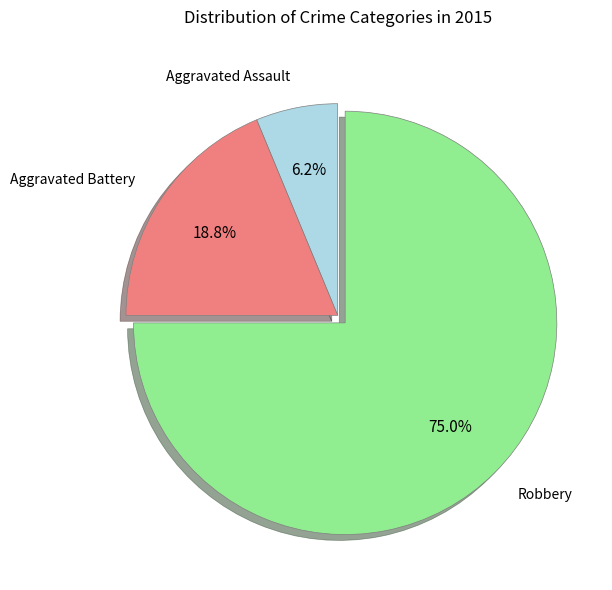

Count the number of slices in the pie.

3